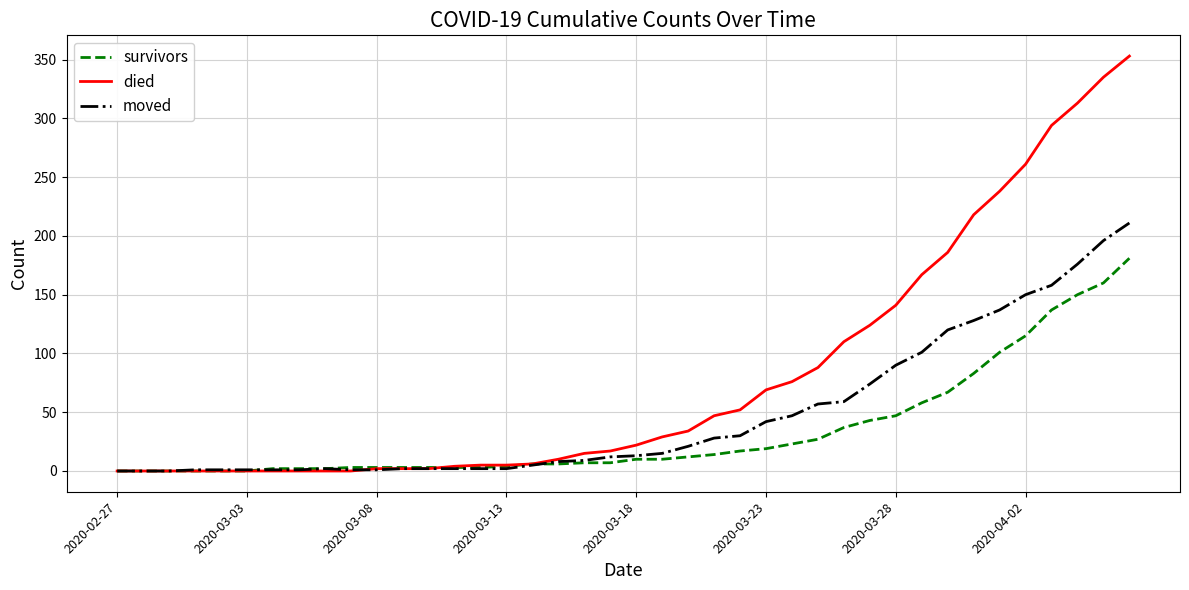

What is the maximum value shown in the chart?

353